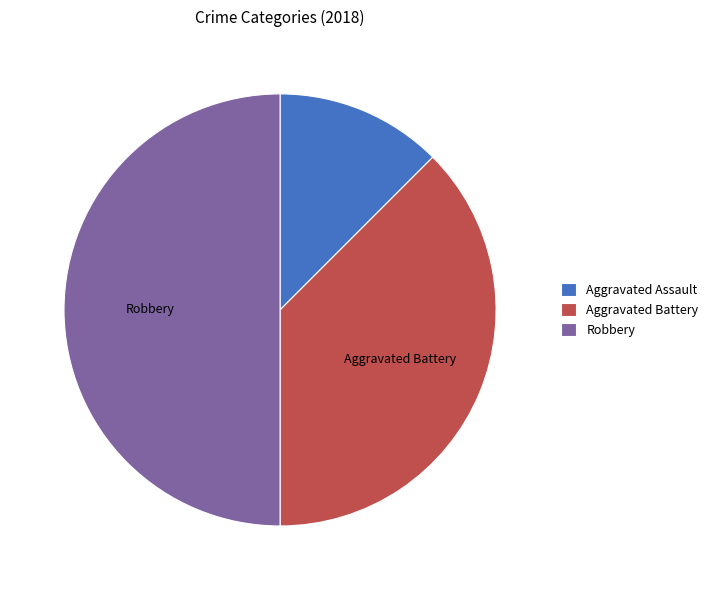

Do Robbery and Aggravated Assault together represent more than half of the pie?

Yes